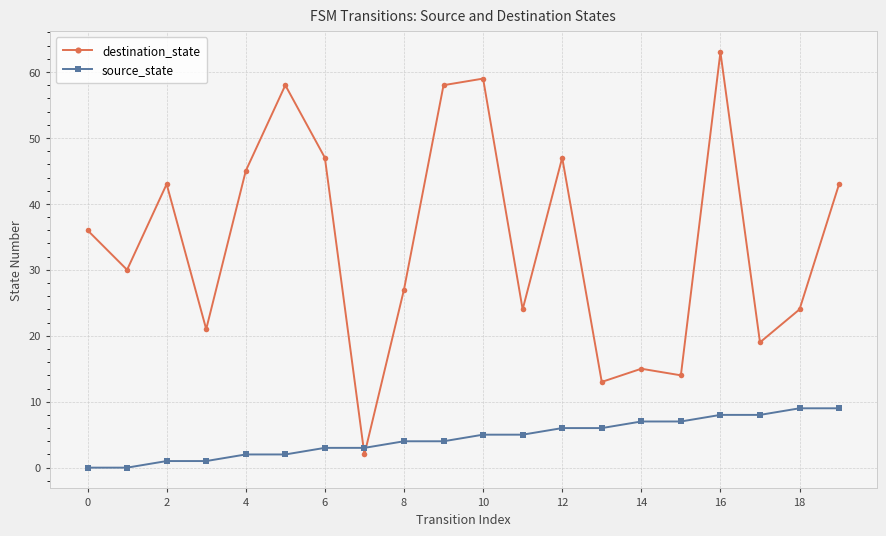

What is the difference between the maximum and minimum values in the source_state series?

9